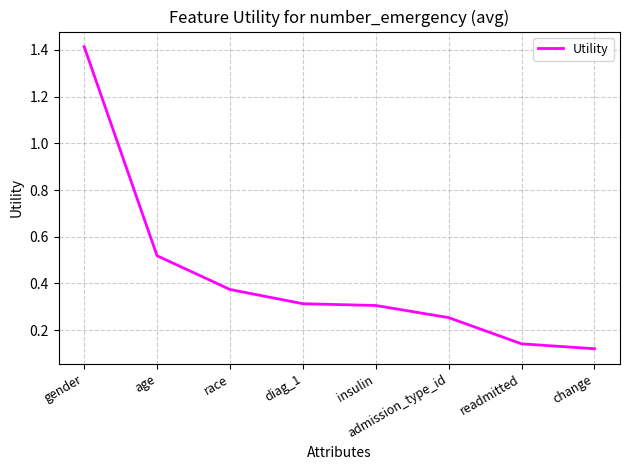

Which category has the highest value across all series?

gender